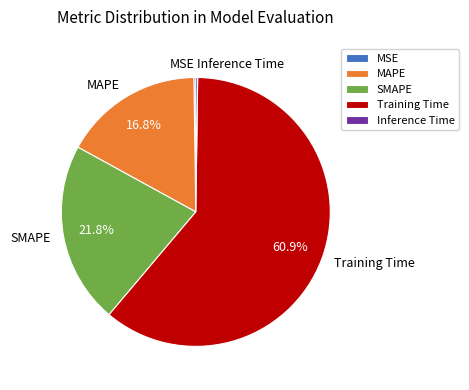

Which category has the biggest portion of the pie?

Training Time